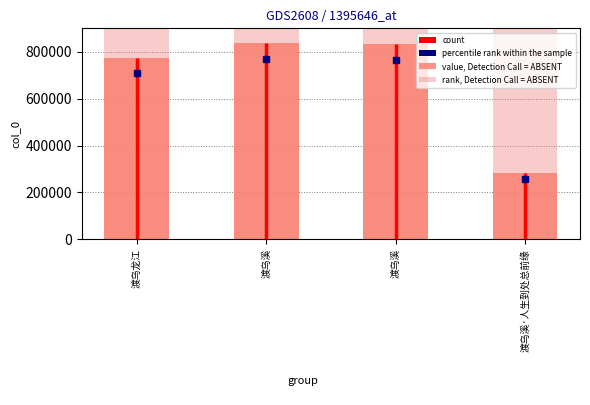

Is the value of rank, Detection Call = ABSENT at 渡乌溪 greater than the value of value, Detection Call = ABSENT at 渡乌龙江?

Yes